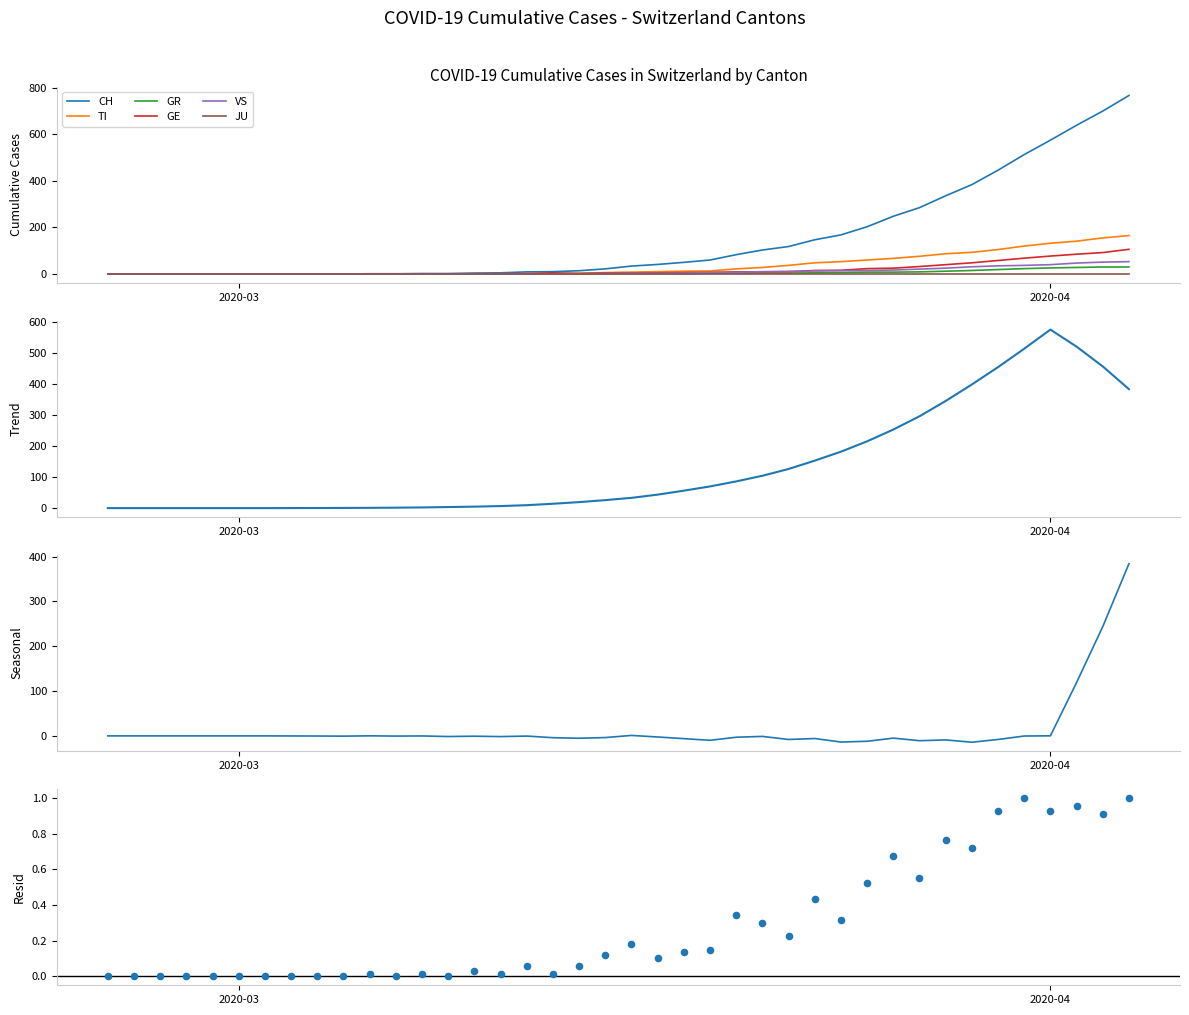

Which series contains the highest Y value?

TI